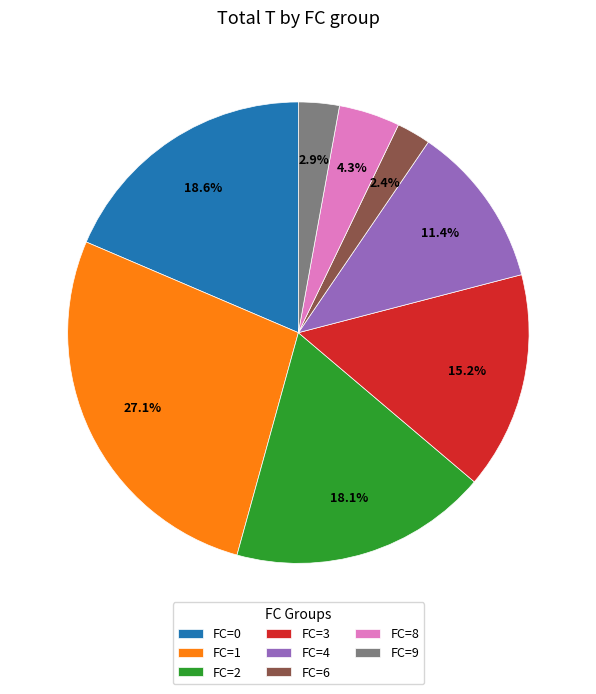

To the nearest percent, what is the difference between the largest and smallest slice percentages?

25%